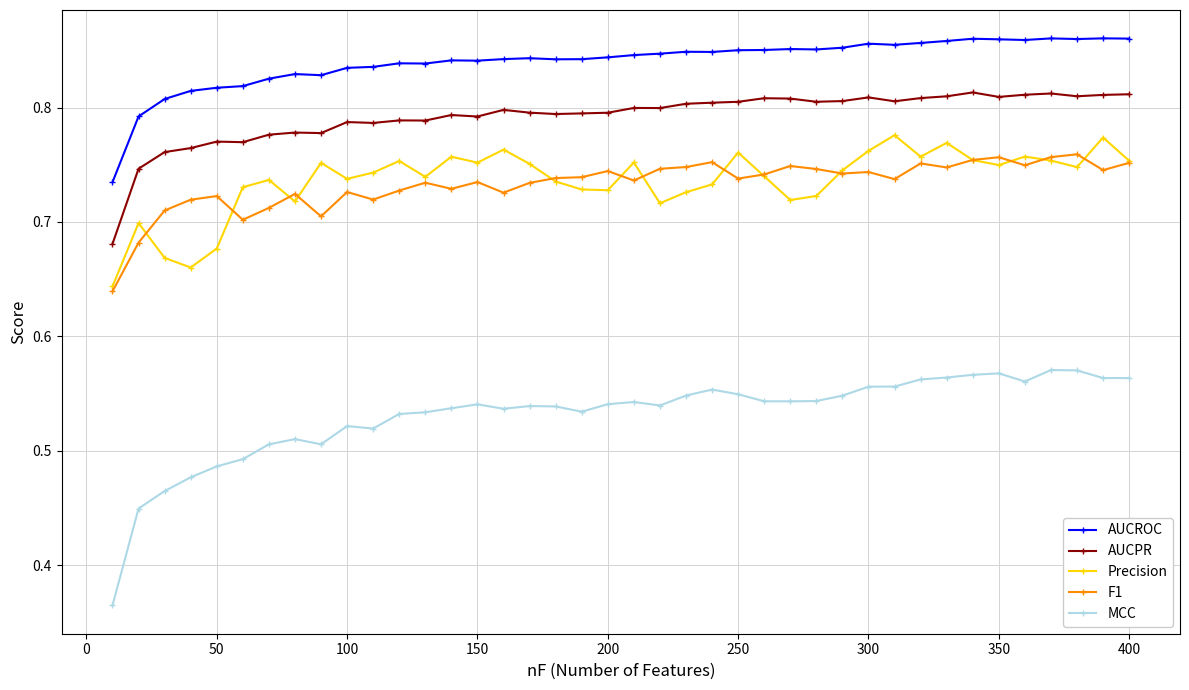

Which series has the largest total across all categories?

AUCROC